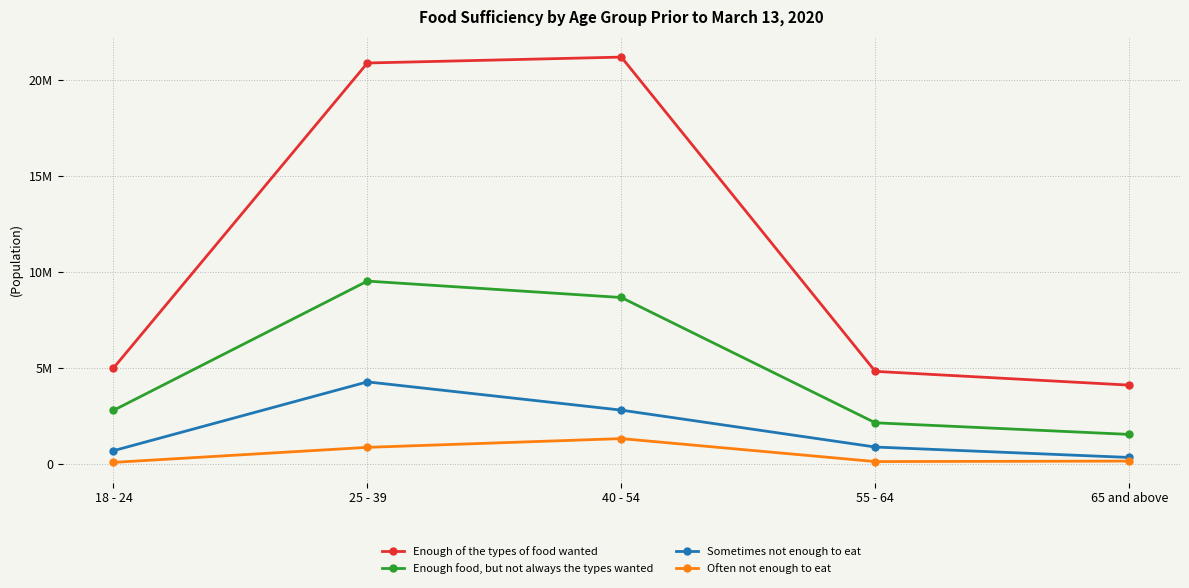

Between 25 - 39 and 18 - 24, which is larger?

25 - 39